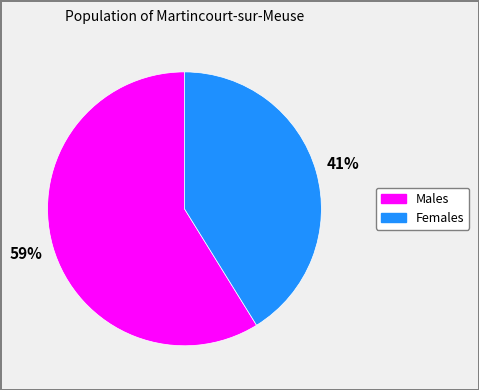

To the nearest percent, what is the difference between the largest and smallest slice percentages?

18%